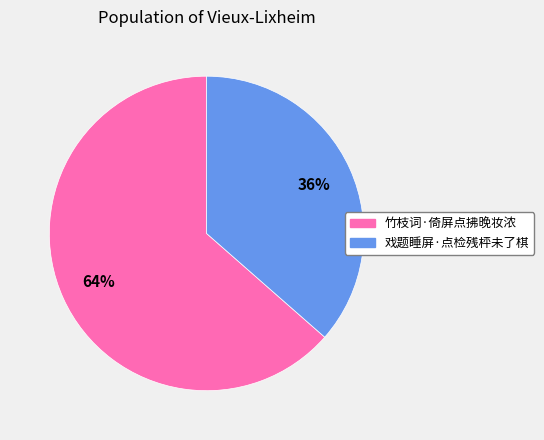

The 戏题睡屏·点检残枰未了棋 slice represents 48% of the pie. True or false?

False